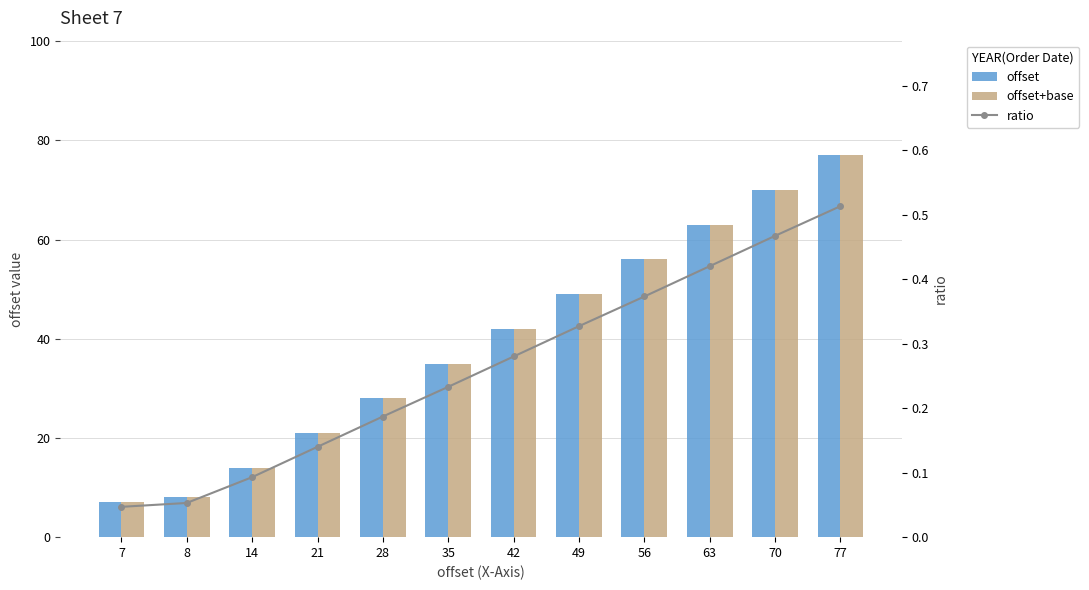

Which series has the largest range (max minus min)?

offset